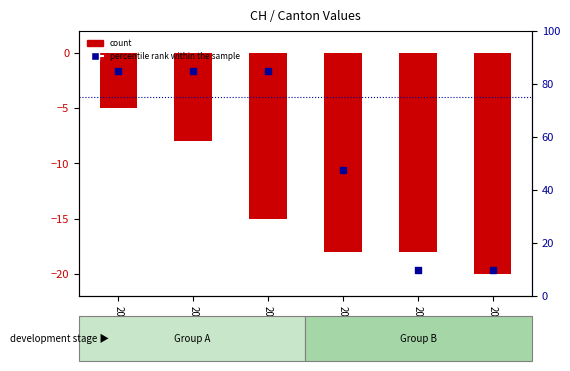

Which series contains the highest Y value?

percentile rank within the sample